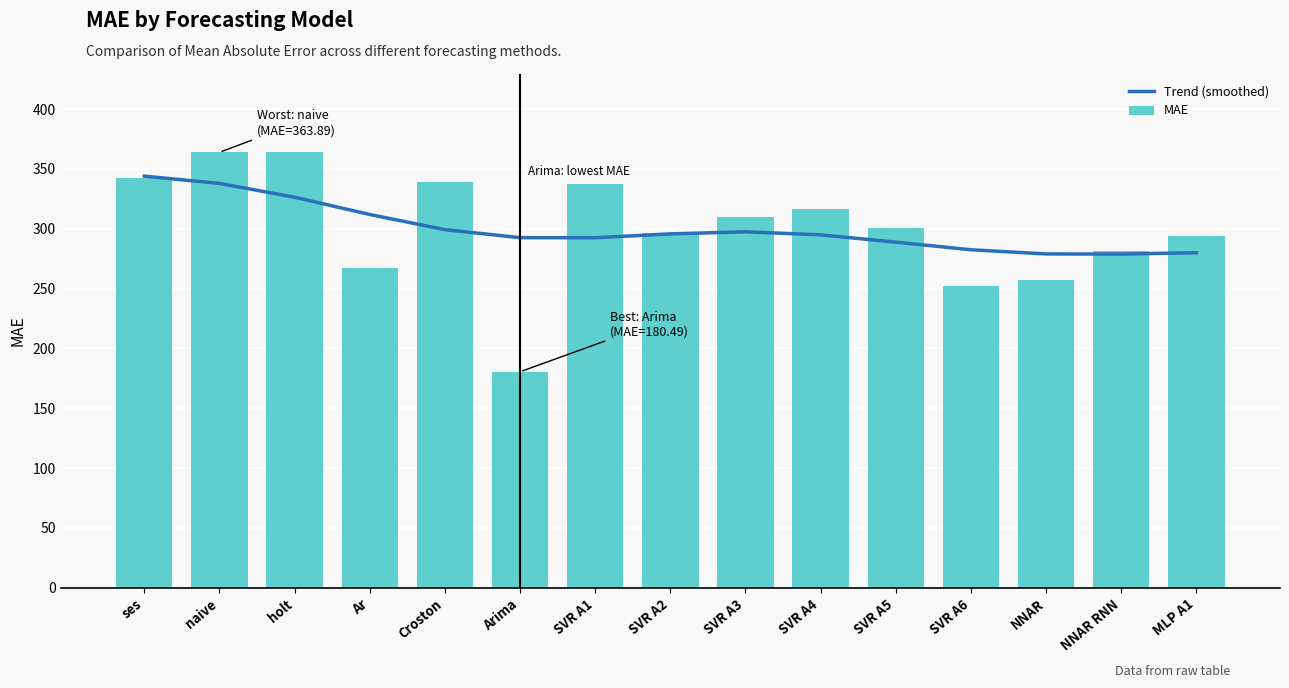

How many distinct data groups are displayed?

2